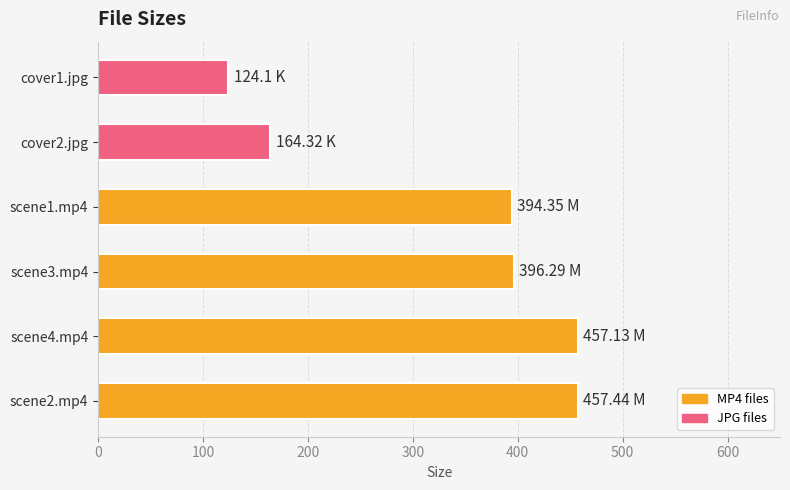

What is the maximum value shown in the chart?

457.4